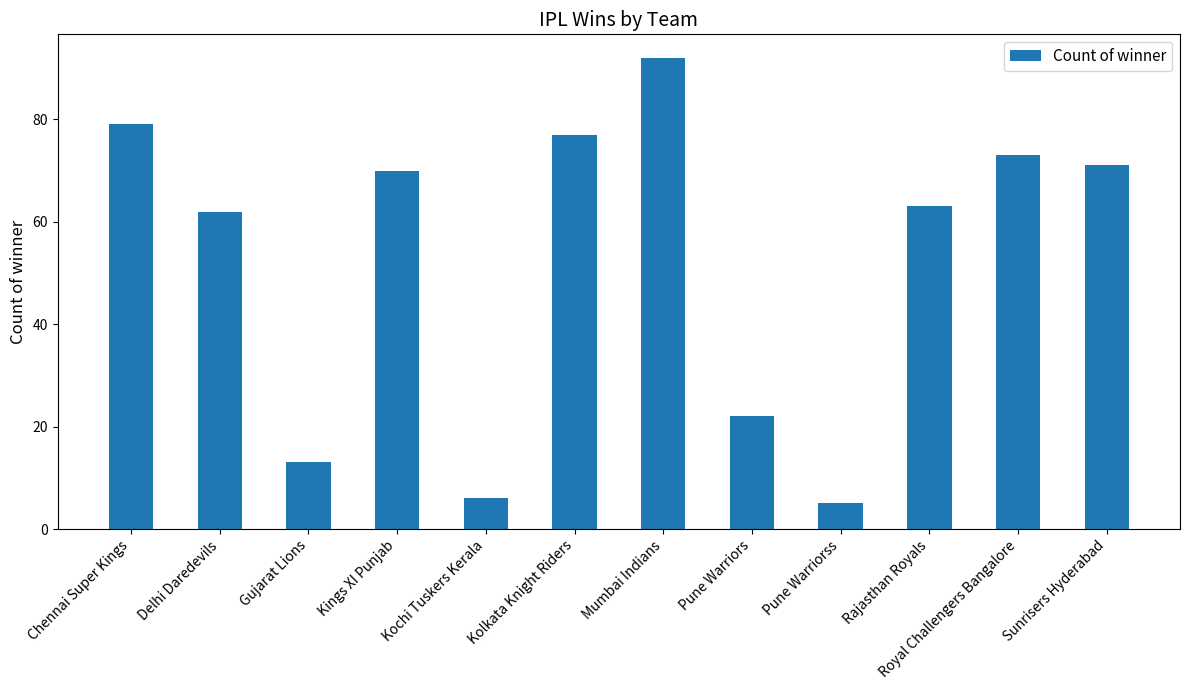

How many data points are less than 70?

6